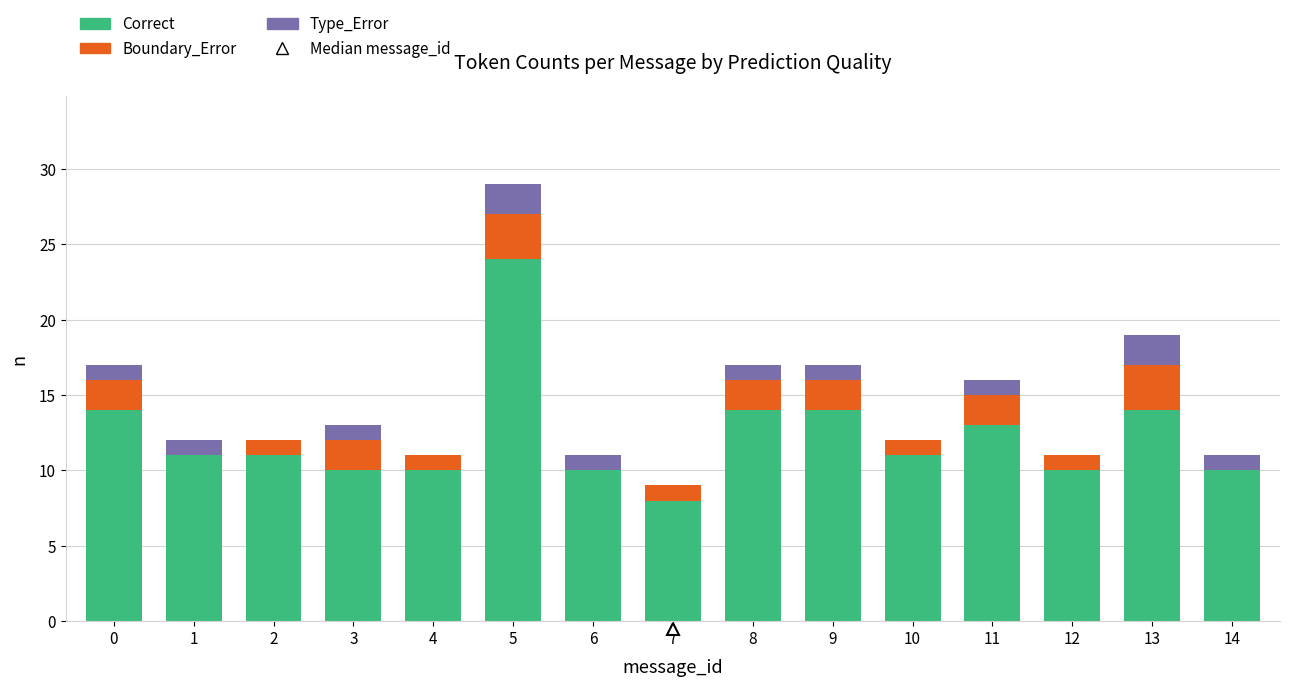

The value of Correct at 1 is 3. True or false?

False